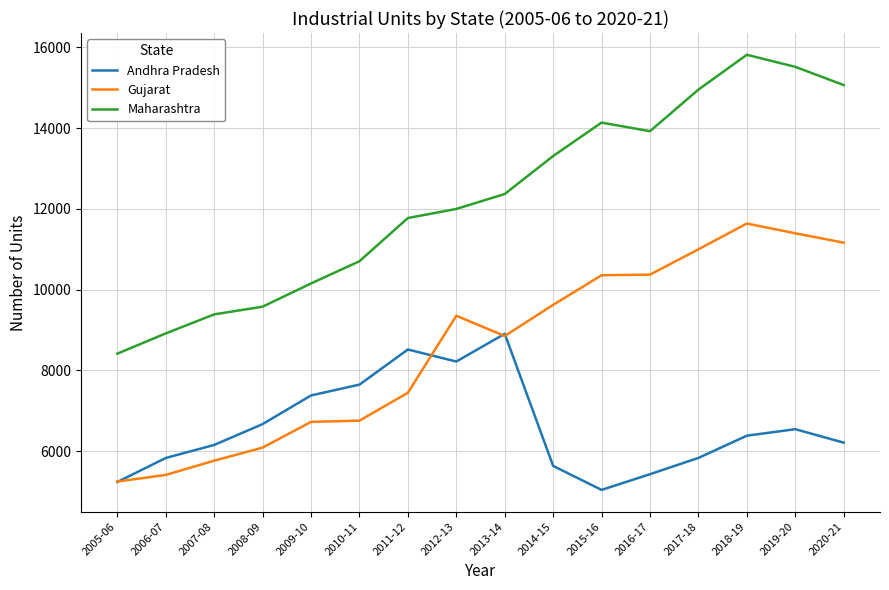

The Andhra Pradesh series shows 3002 at 2013-14. True or false?

False